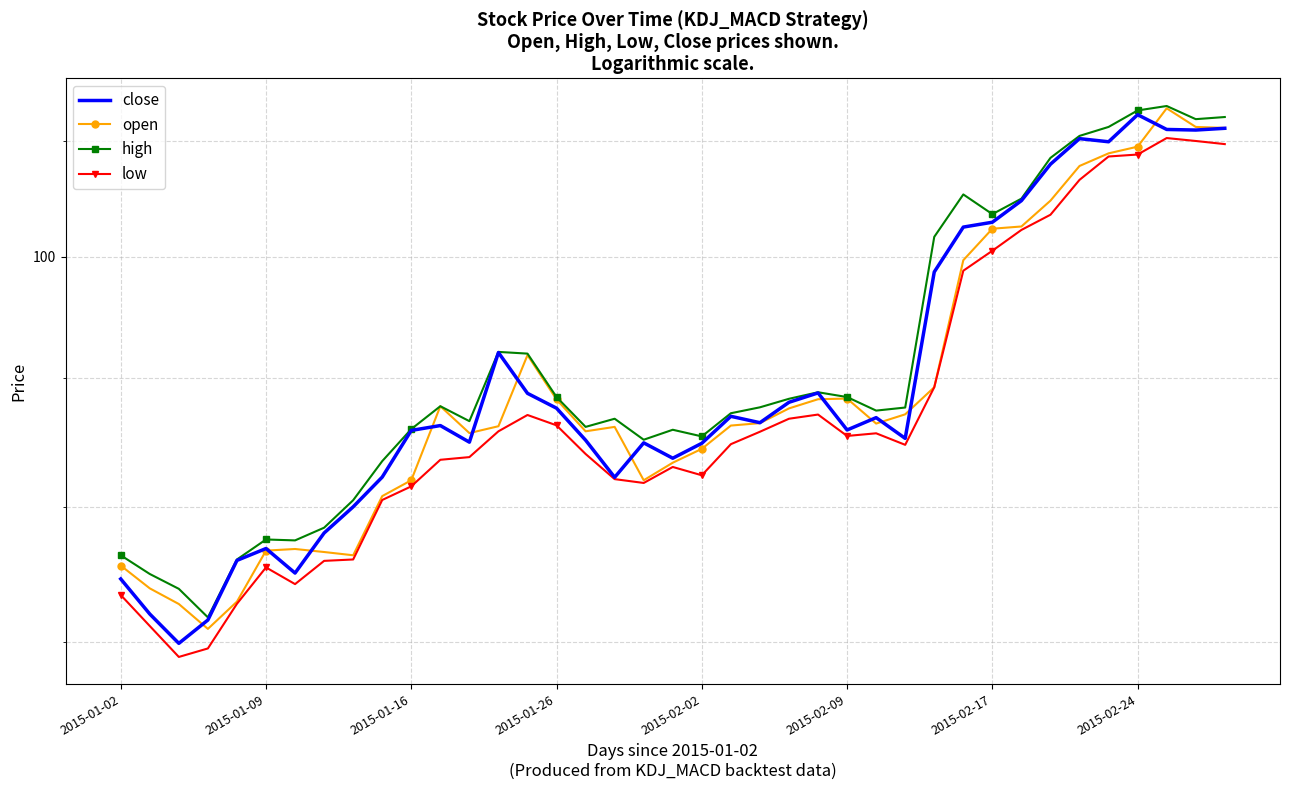

Where does the low series first go above 92?

13